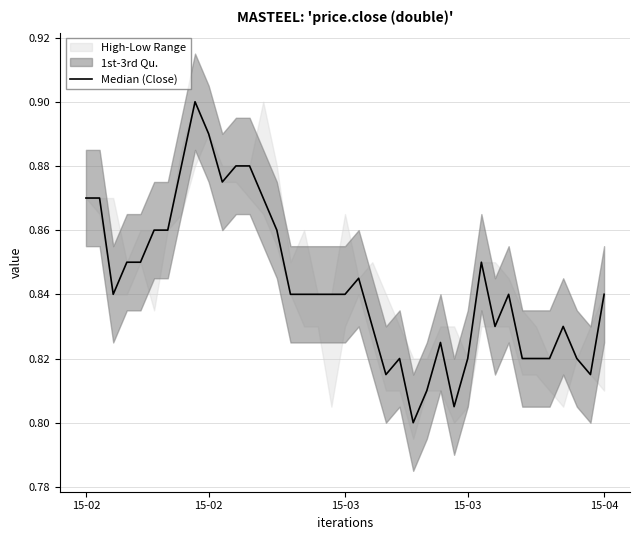

Which category has the highest value across all series?

8